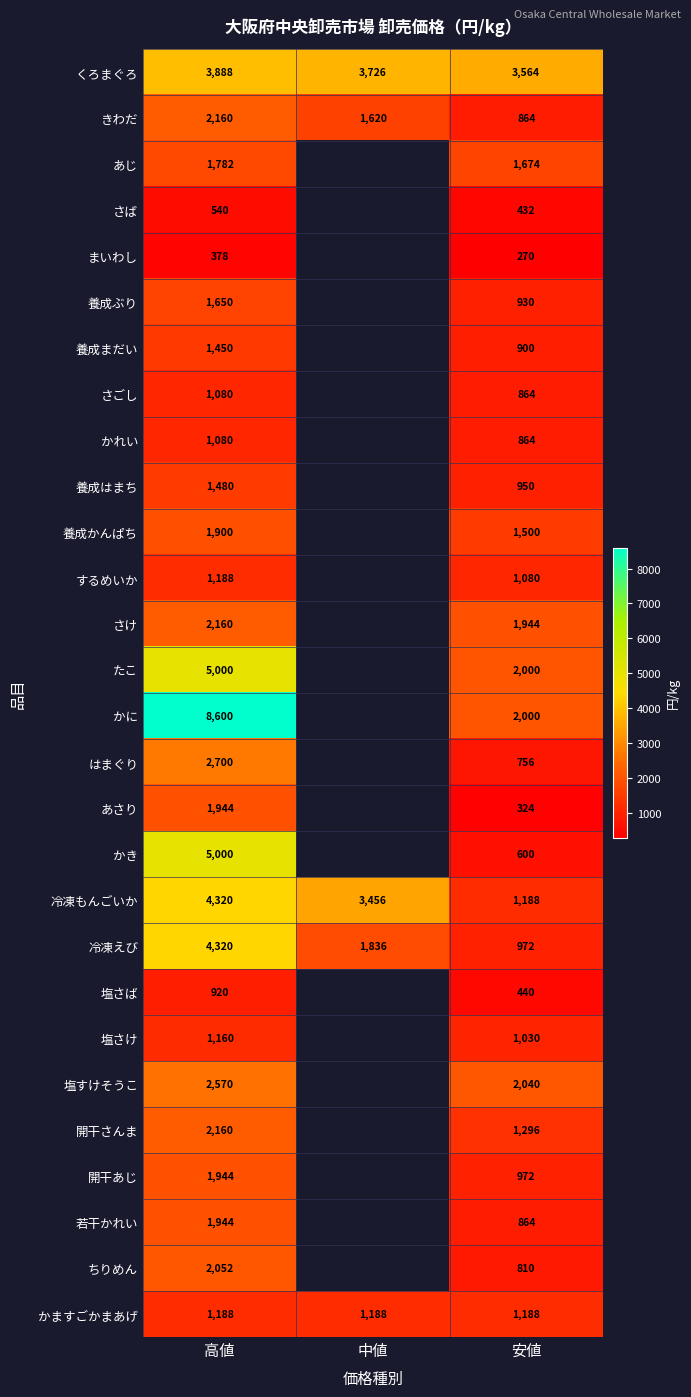

Where does the きわだ series first go above 1620?

高値